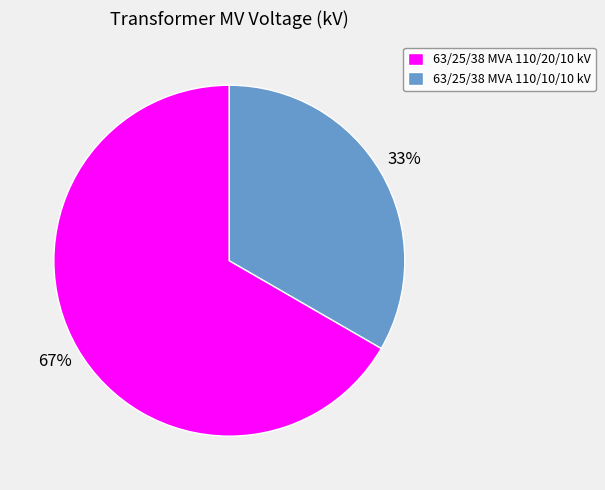

The 63/25/38 MVA 110/10/10 kV slice represents 33% of the pie. True or false?

True